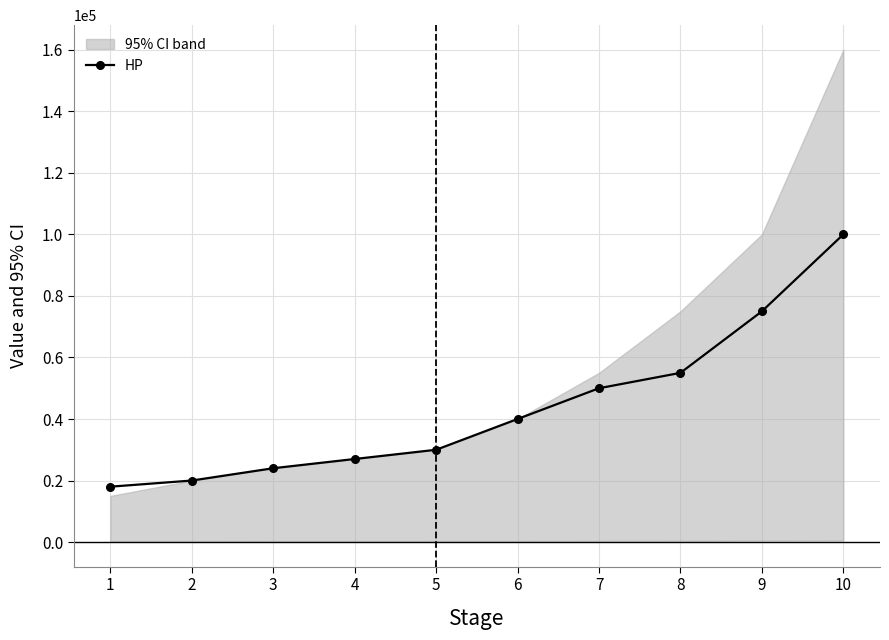

The chart shows a value of 55000 at 8. True or false?

True